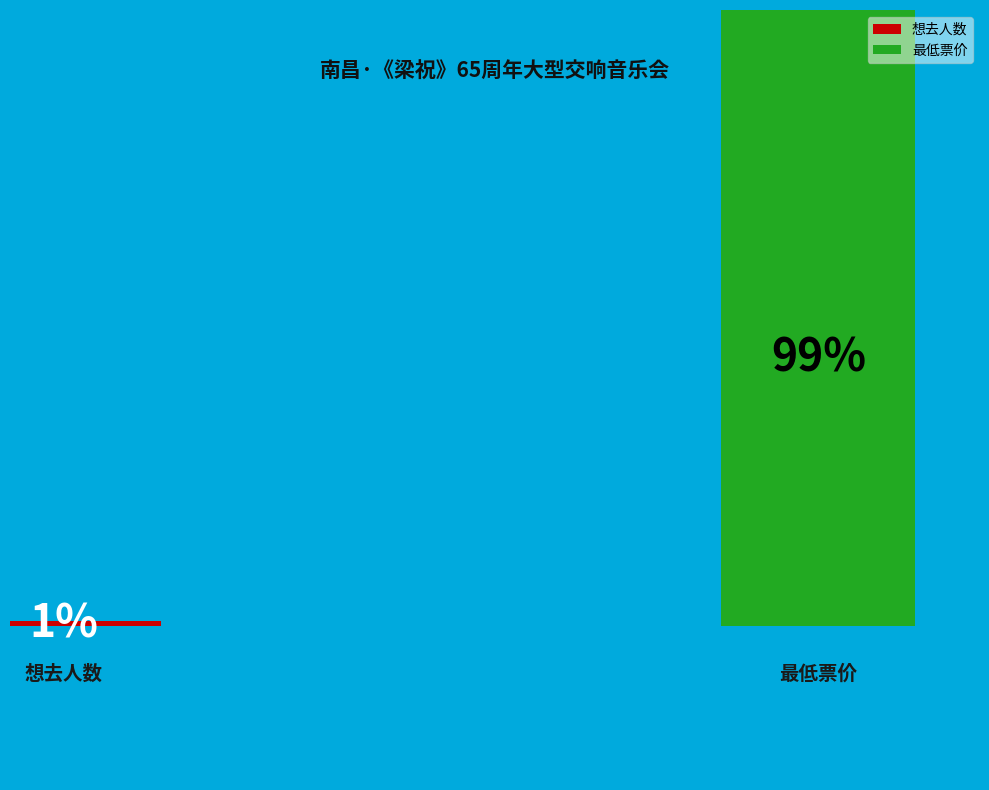

What is the total percentage of 想去人数 and 最低票价?

100.0%